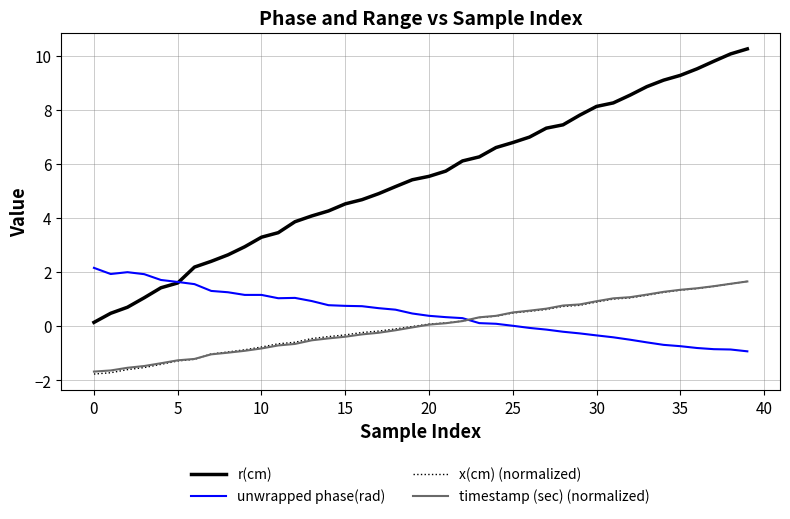

Which series has the largest range (max minus min)?

r(cm)